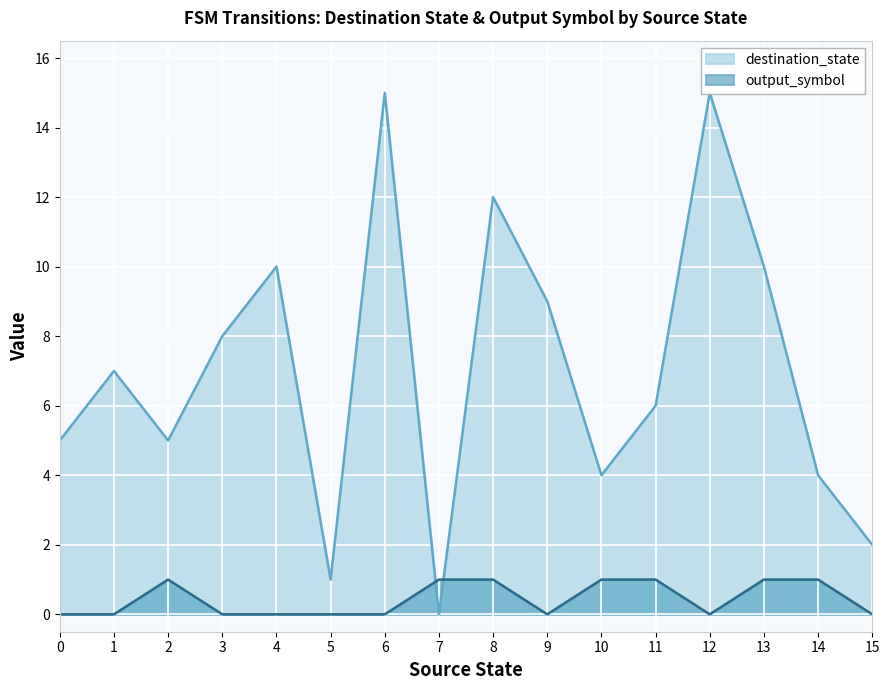

Between which two adjacent categories do destination_state and output_symbol first intersect?

6 and 7